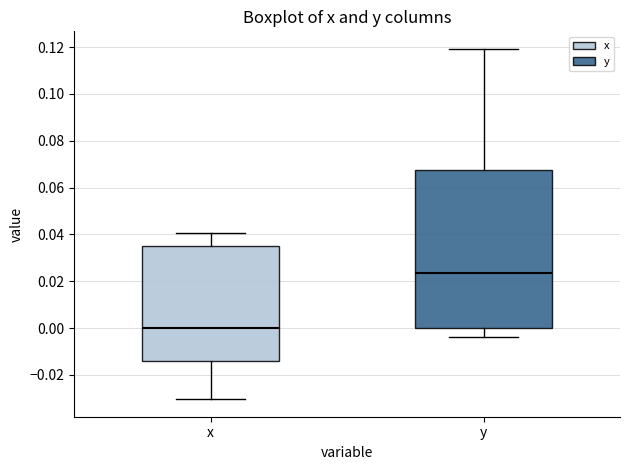

Reading left to right, read every box against the y-axis: the position of its median line, the range the box covers, and the ends of its whiskers. The values are not printed on the chart, so give them approximately, as read against the axis.

x: median 0.000, box -0.014 to 0.036, whiskers -0.030 to 0.040
y: median 0.024, box 0.000 to 0.068, whiskers -0.004 to 0.120